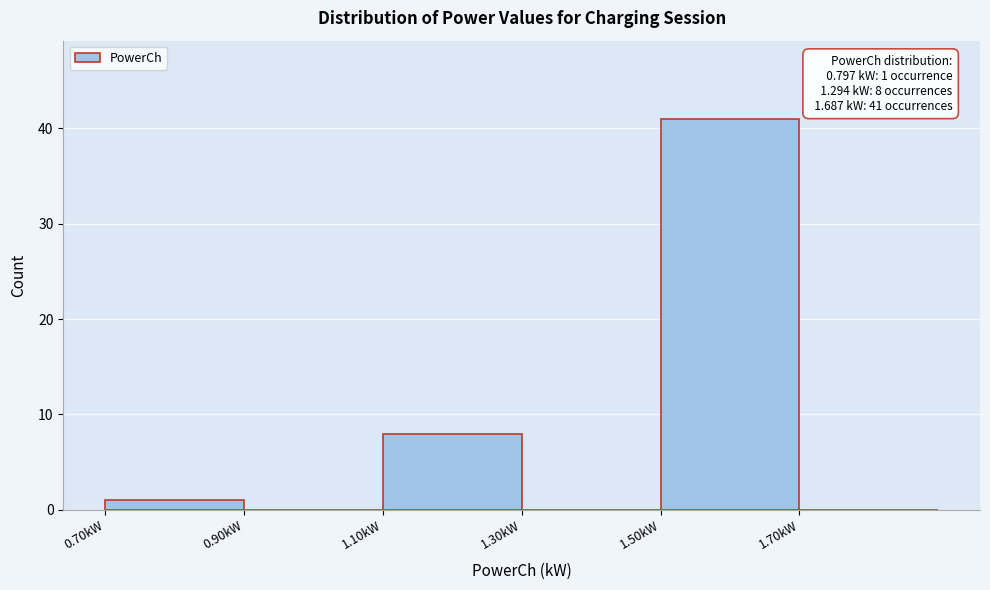

Over which range of the x-axis is the bar tallest?

1.5 to 1.7